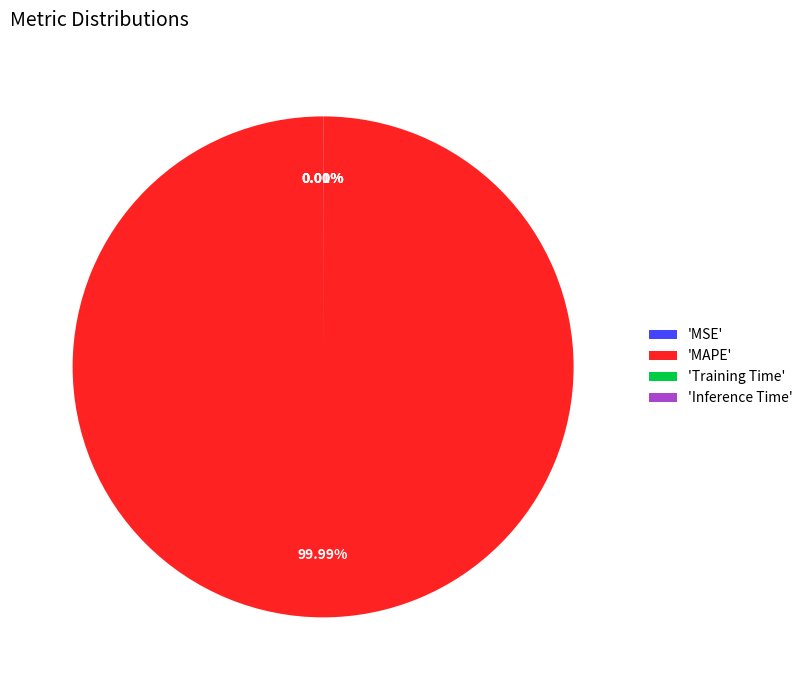

Is there a majority slice in this chart?

Yes